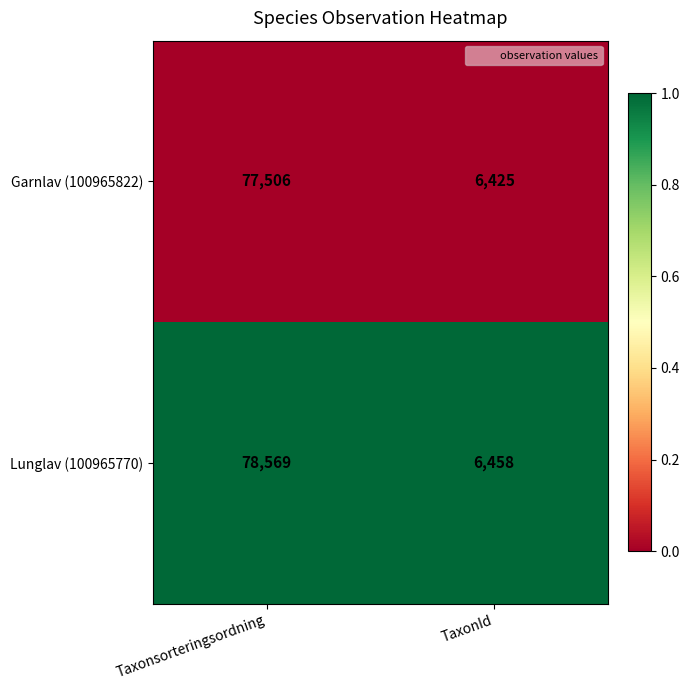

Reading left to right, transcribe all the data shown in this chart.

Garnlav (100965822): Taxonsorteringsordning=77506	TaxonId=6425
Lunglav (100965770): Taxonsorteringsordning=78569	TaxonId=6458